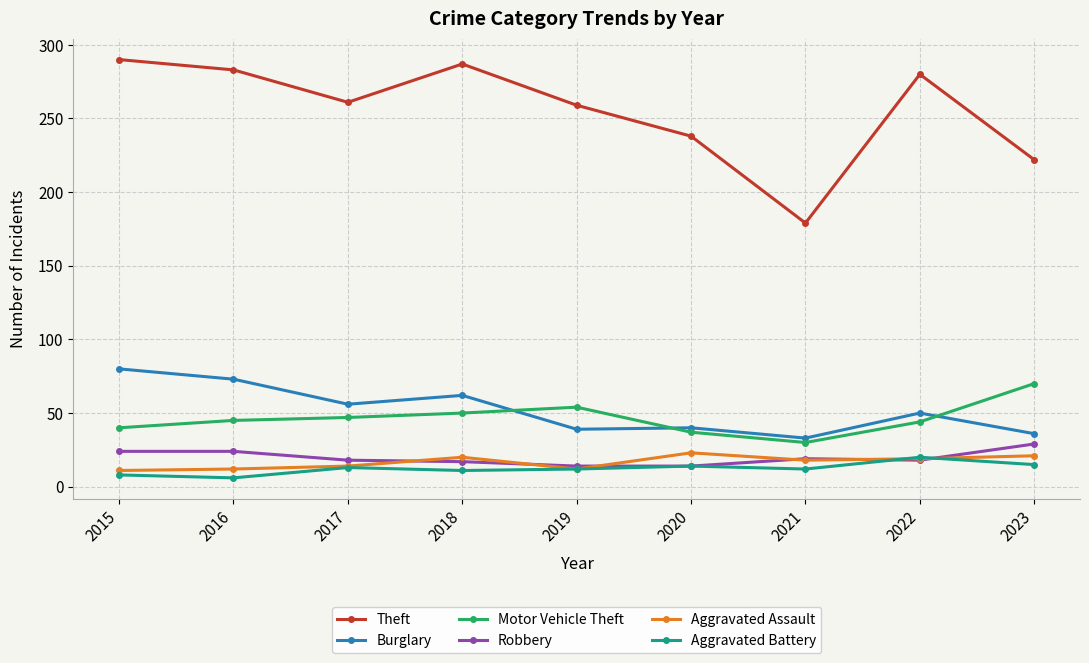

What is the maximum value shown in the chart?

290